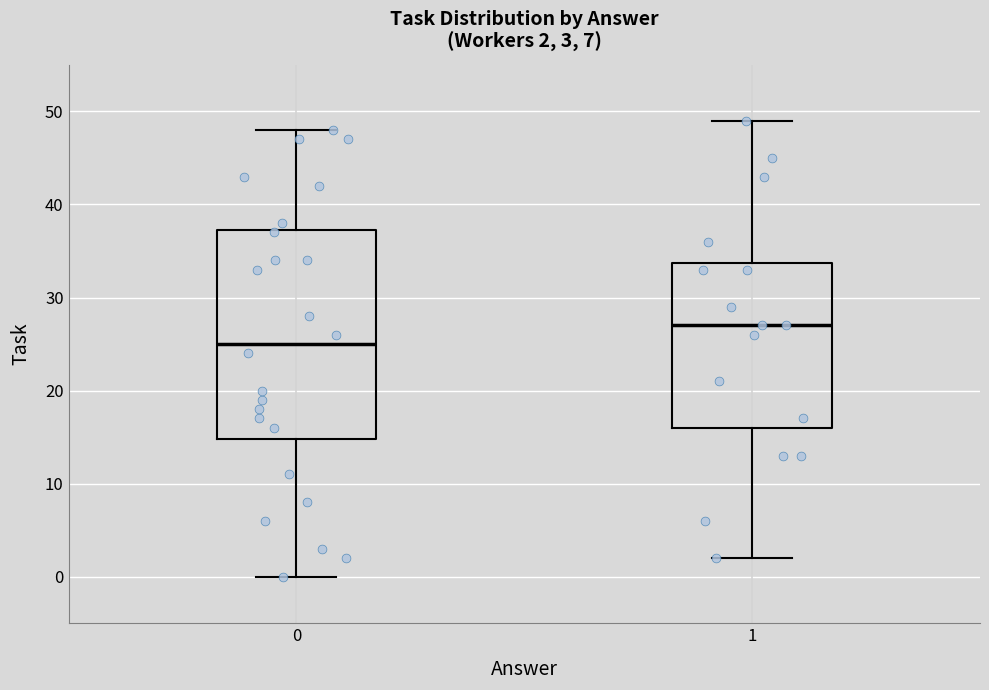

Which box's median line is the lowest?

0